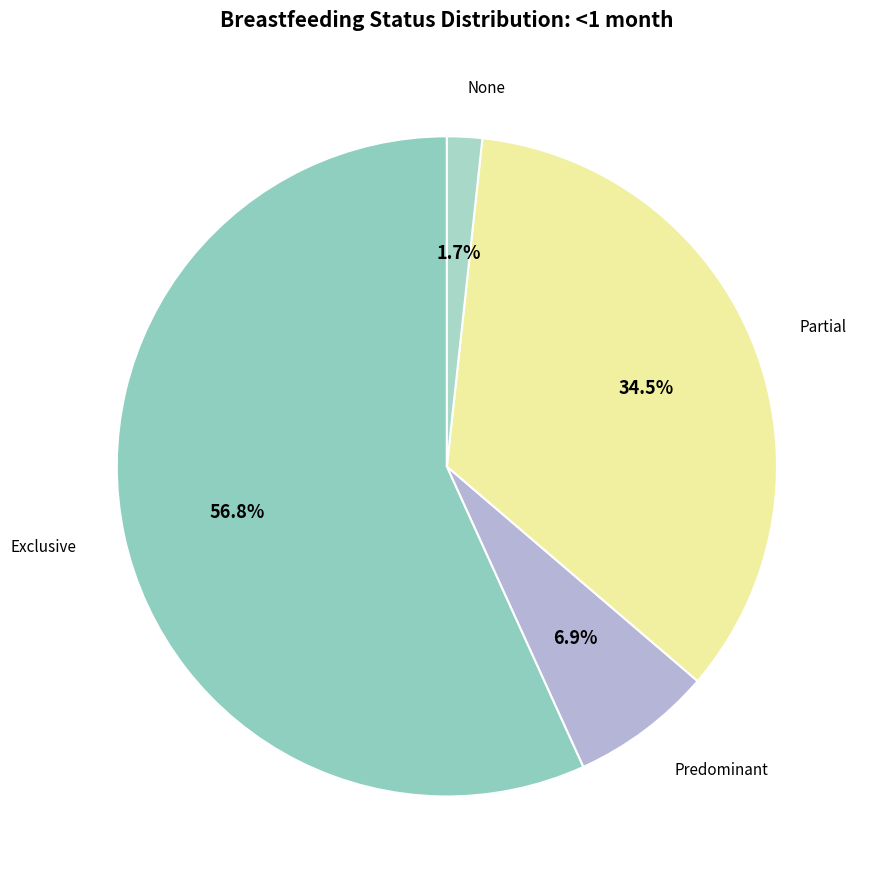

Does any single category account for the majority?

Yes